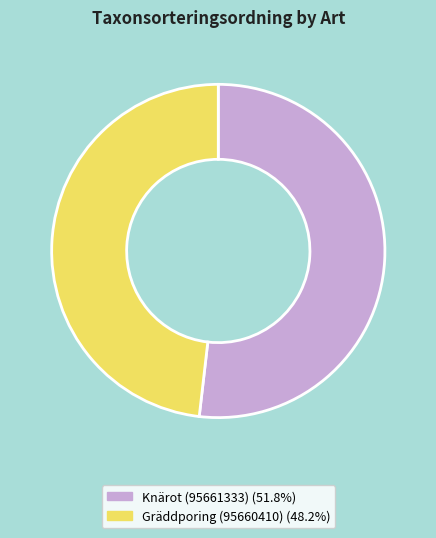

Which slice represents more than half of the pie?

Knärot (95661333)